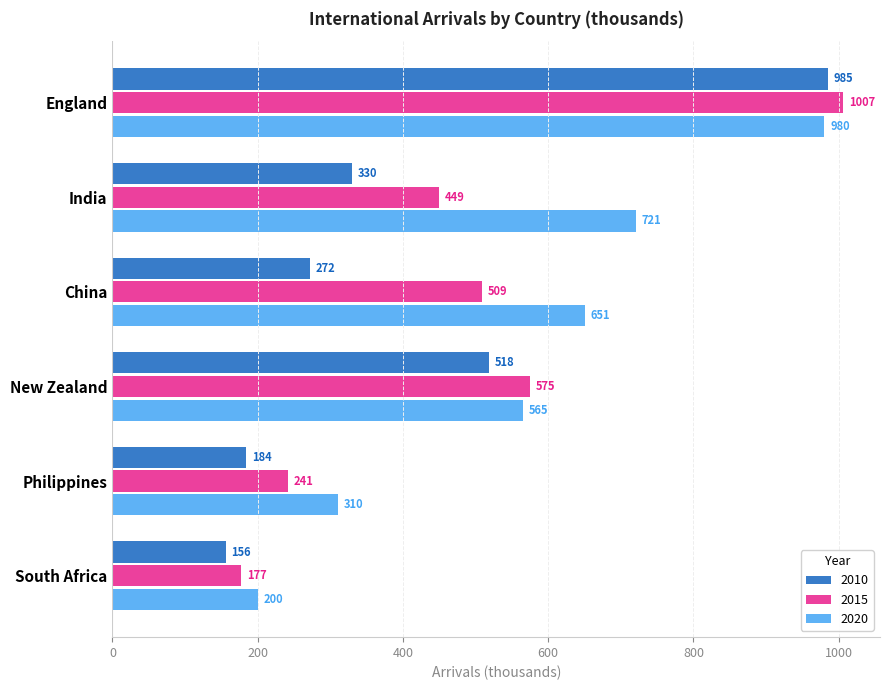

Which series changed the most between England and South Africa?

2015